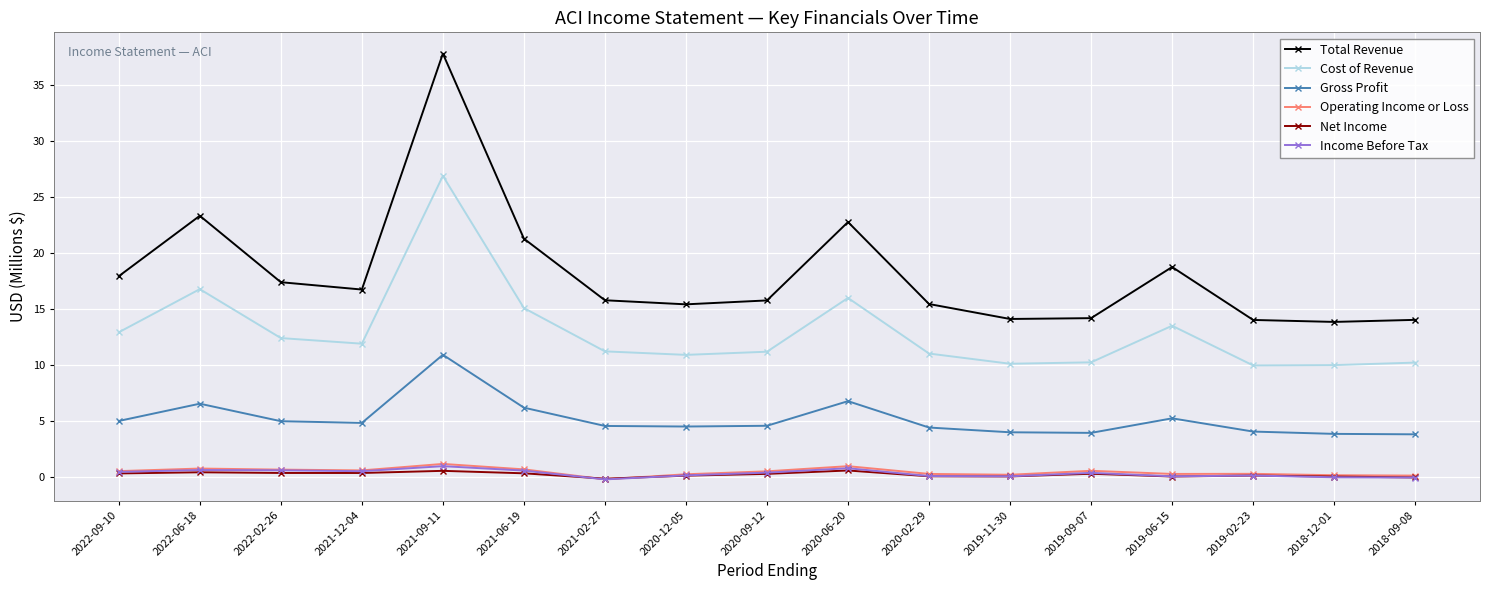

True or false: Cost of Revenue and Gross Profit cross at least once.

False